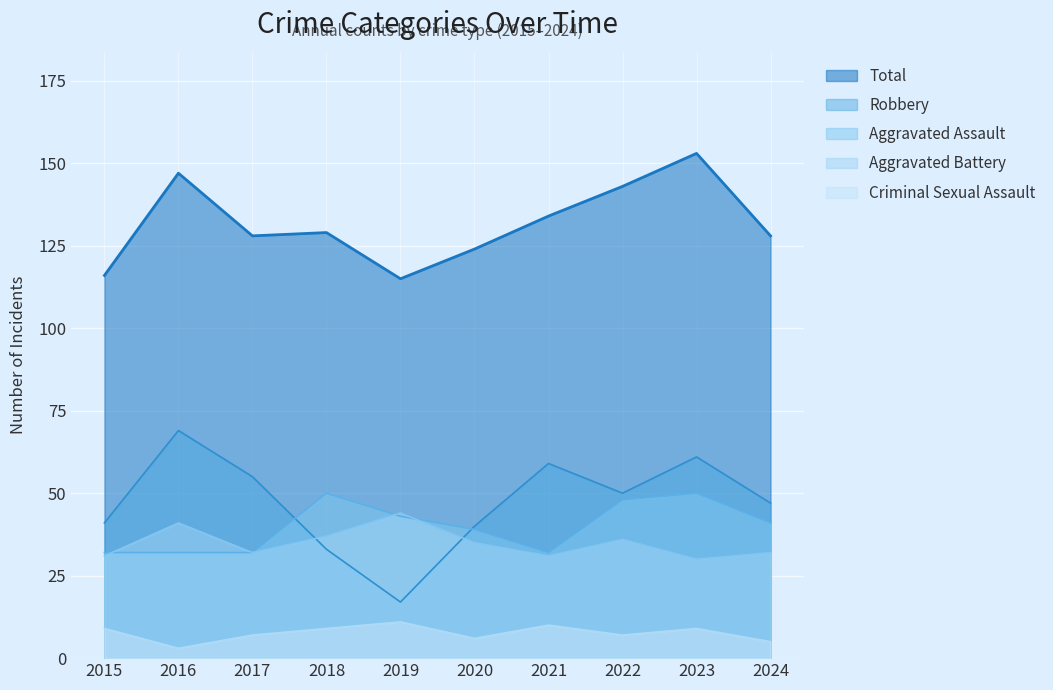

Where is Robbery nearest to the value 43?

2015